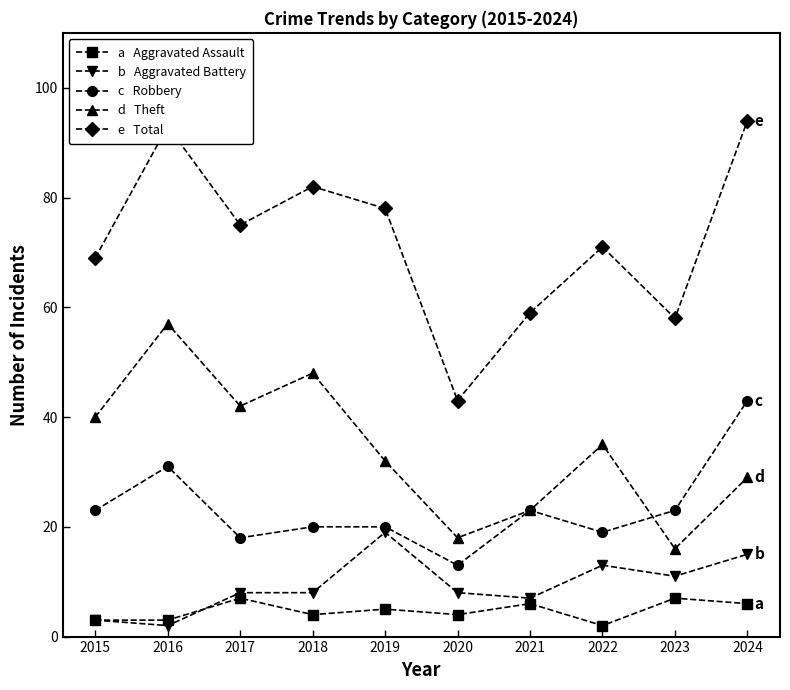

Is this an area chart (filled region under the line)?

No